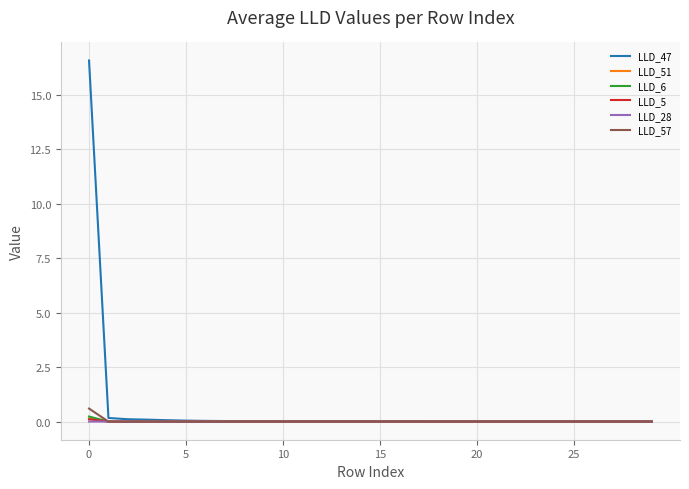

Which series has the widest spread of values?

LLD_47